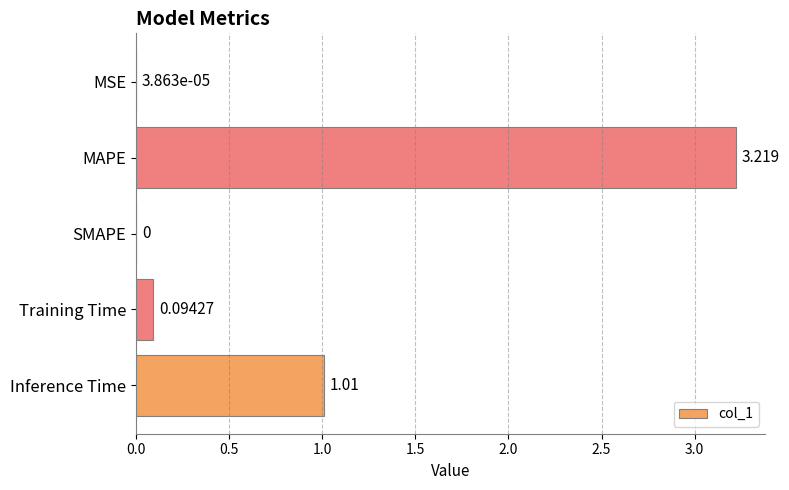

How many data points are above 0?

4